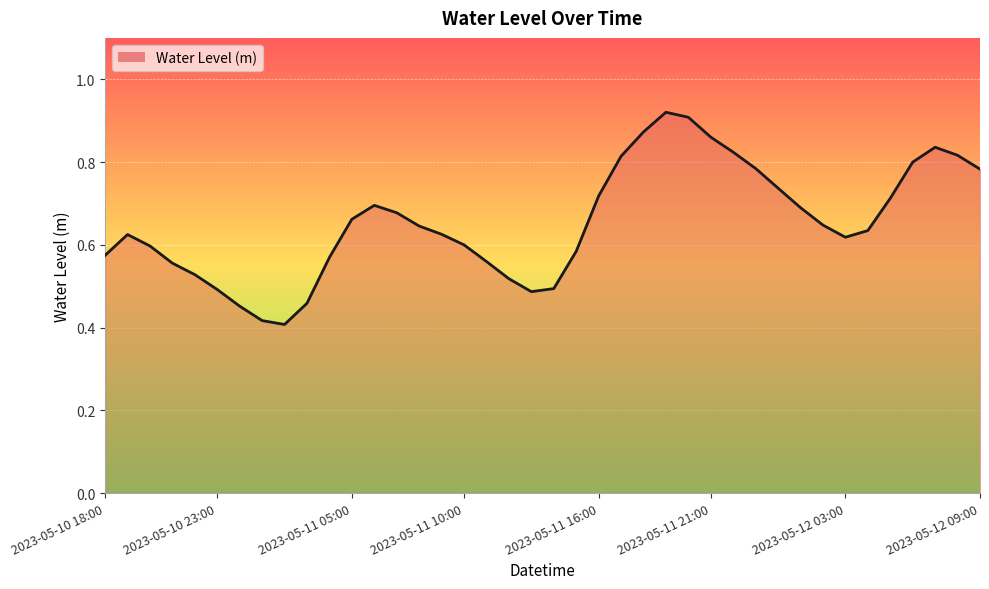

List the labels in order of value, largest first.

2023-05-11 19:00, 2023-05-11 20:00, 2023-05-11 18:00, 2023-05-11 21:00, 2023-05-12 07:00, 2023-05-11 22:00, 2023-05-12 08:00, 2023-05-11 17:00, 2023-05-12 06:00, 2023-05-11 23:00, 2023-05-12 09:00, 2023-05-12 00:00, 2023-05-11 16:00, 2023-05-12 05:00, 2023-05-11 06:00, 2023-05-12 01:00, 2023-05-11 07:00, 2023-05-11 05:00, 2023-05-12 02:00, 2023-05-11 08:00, 2023-05-12 04:00, 2023-05-11 09:00, 2023-05-10 19:00, 2023-05-12 03:00, 2023-05-11 10:00, 2023-05-10 20:00, 2023-05-11 15:00, 2023-05-10 18:00, 2023-05-11 04:00, 2023-05-11 11:00, 2023-05-10 21:00, 2023-05-10 22:00, 2023-05-11 12:00, 2023-05-11 14:00, 2023-05-10 23:00, 2023-05-11 13:00, 2023-05-11 03:00, 2023-05-11 00:00, 2023-05-11 01:00, 2023-05-11 02:00